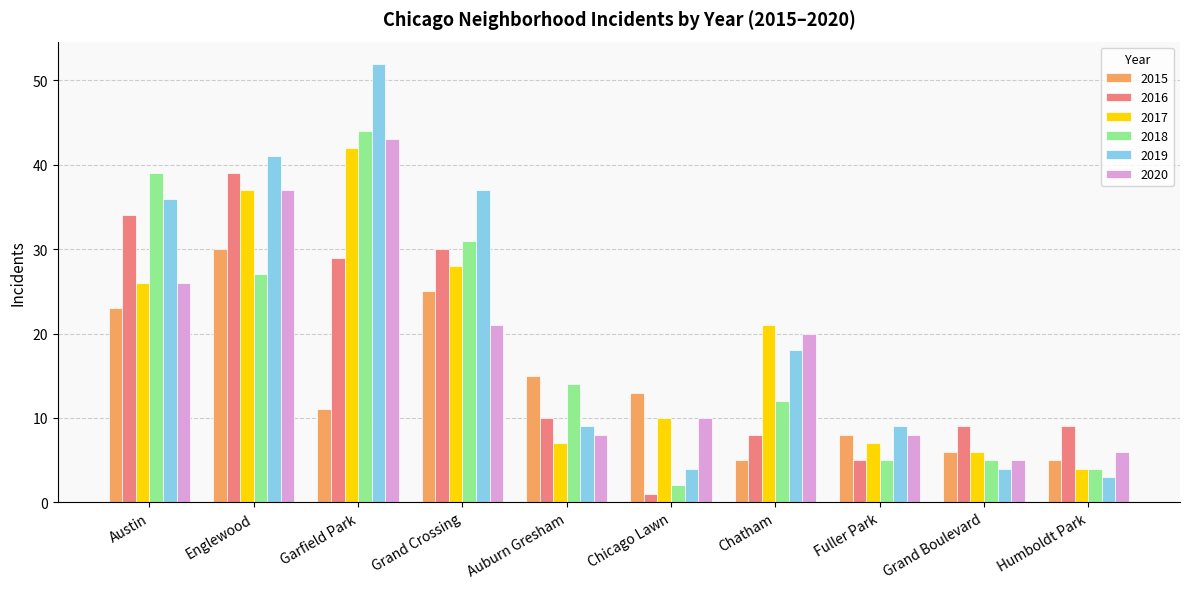

The value of 2020 at Austin is 26. True or false?

True